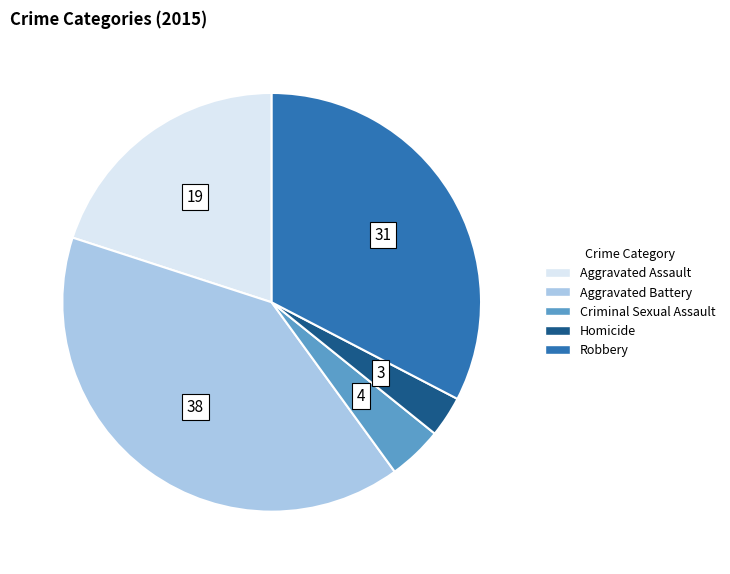

Approximately how many times larger is the value at Criminal Sexual Assault compared to Robbery?

0.1